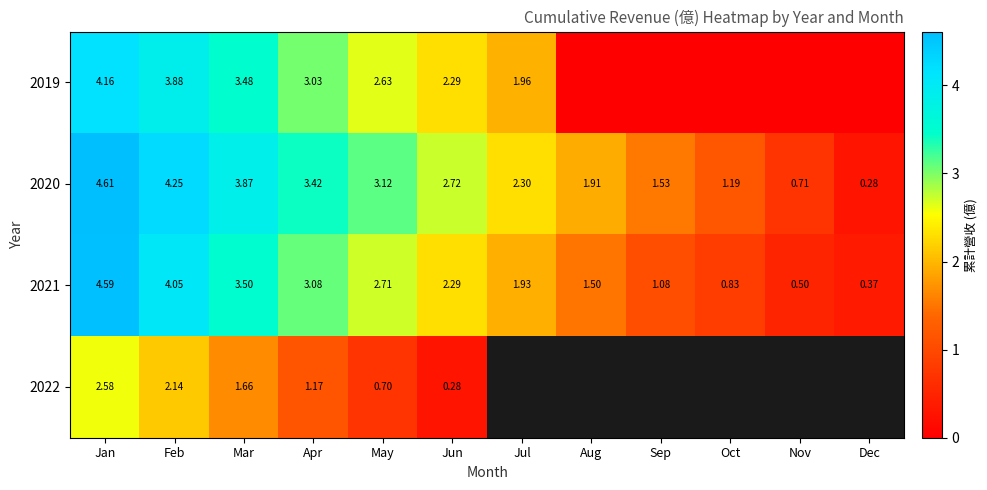

Which has a higher value, Jun or Mar?

Mar